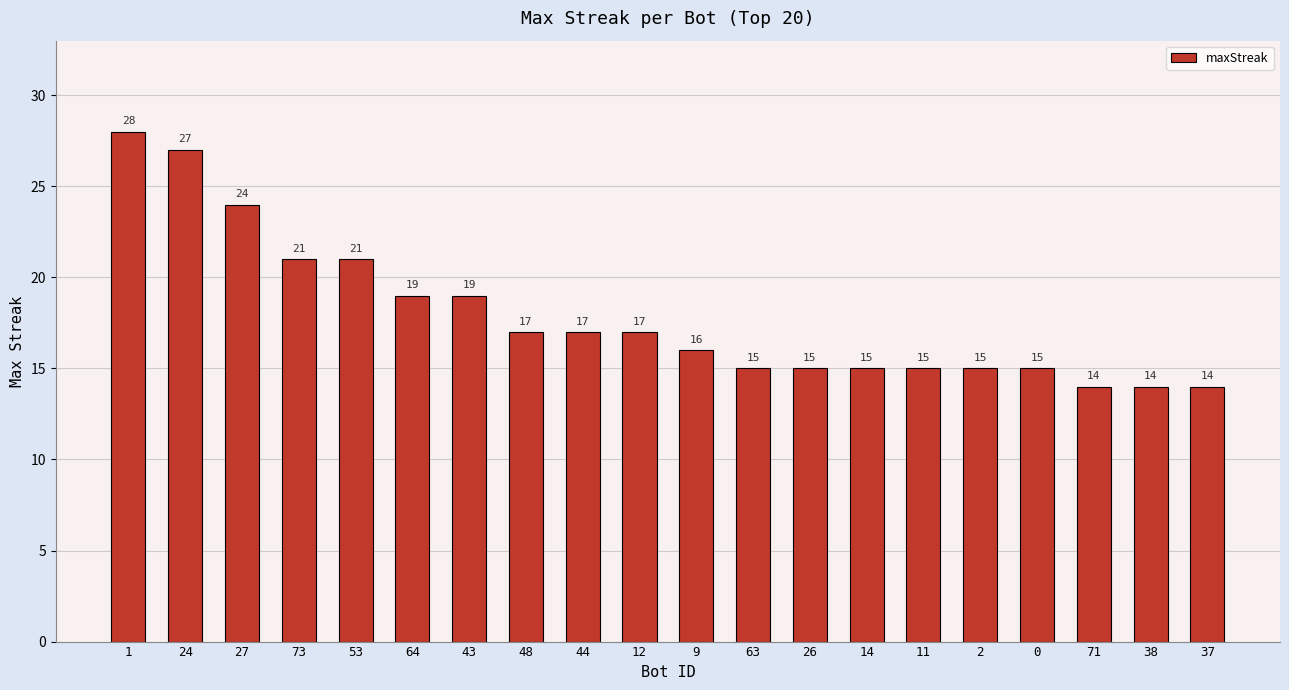

The value at 48 is 7. True or false?

False